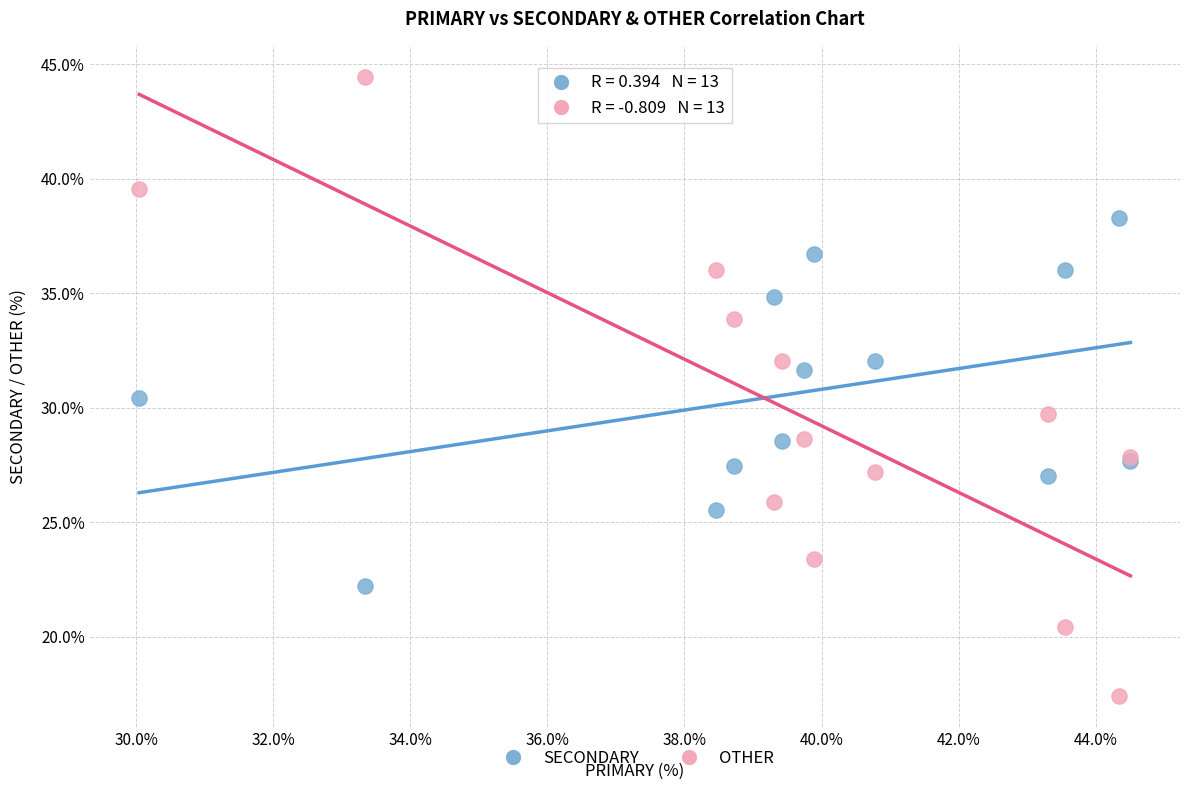

What is the X range (max minus min) for the scatter plot?

14.5